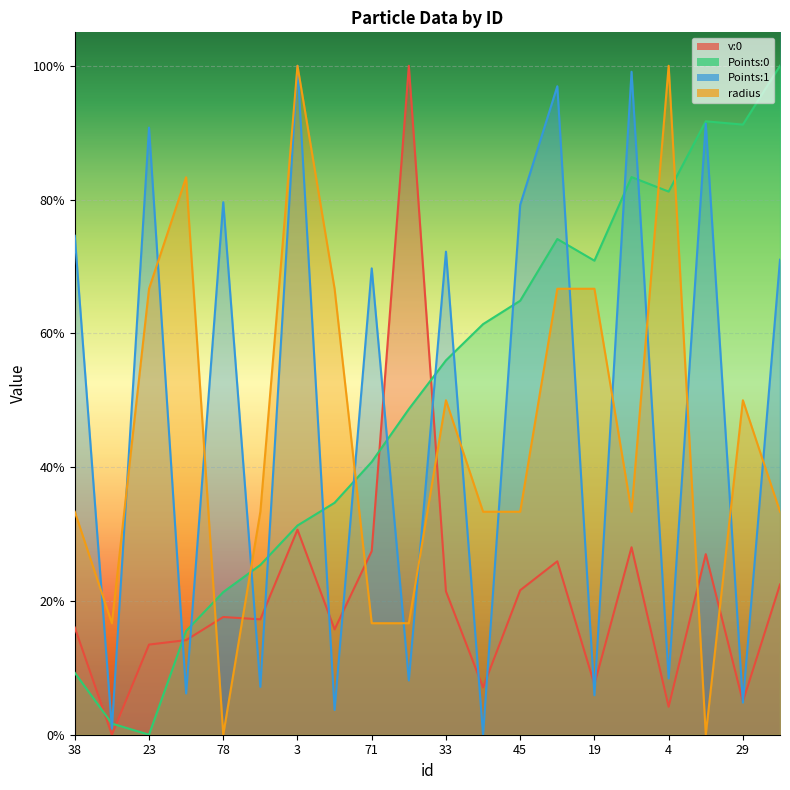

True or false: Points:1 and Points:0 cross at least once.

True